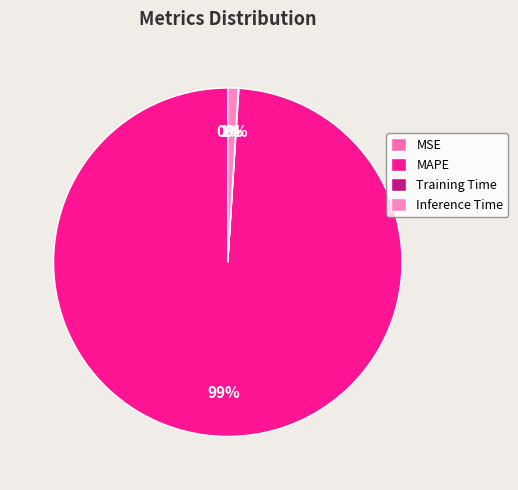

Is there any slice that represents more than half of the pie?

Yes